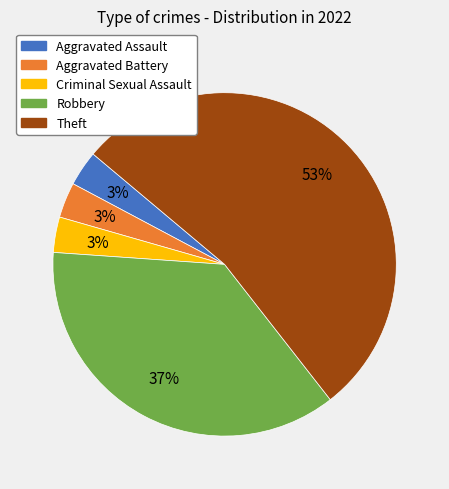

How many slices are in this pie chart?

5